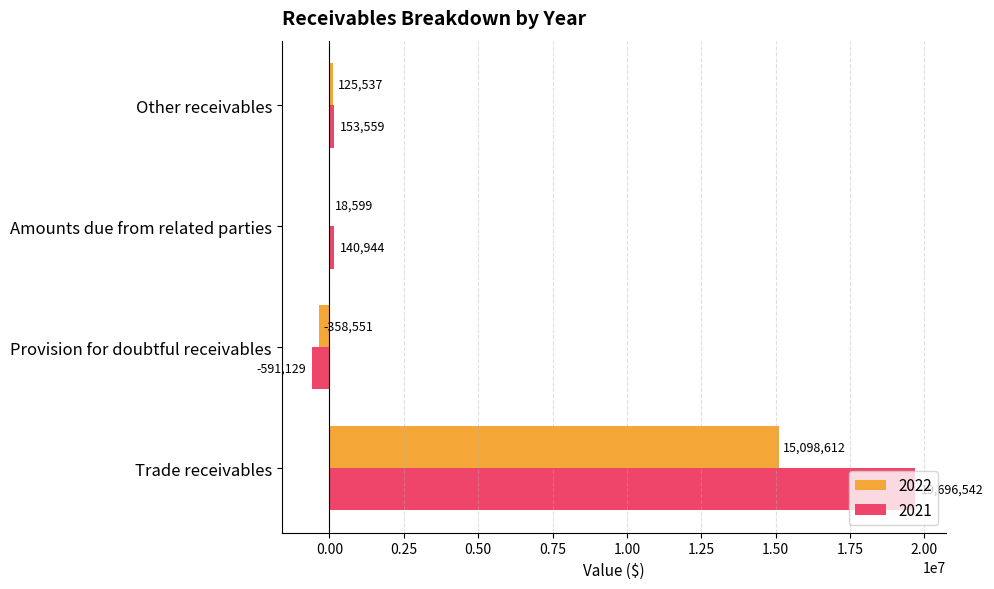

At which label is 2021 closest to 9552706?

Other receivables